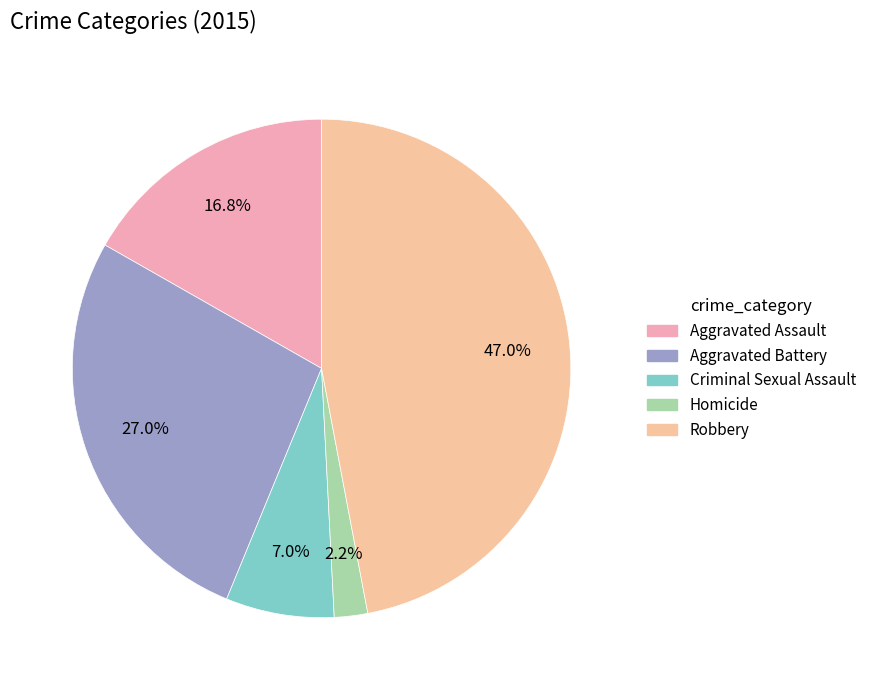

Does Homicide represent more than half of the total?

No